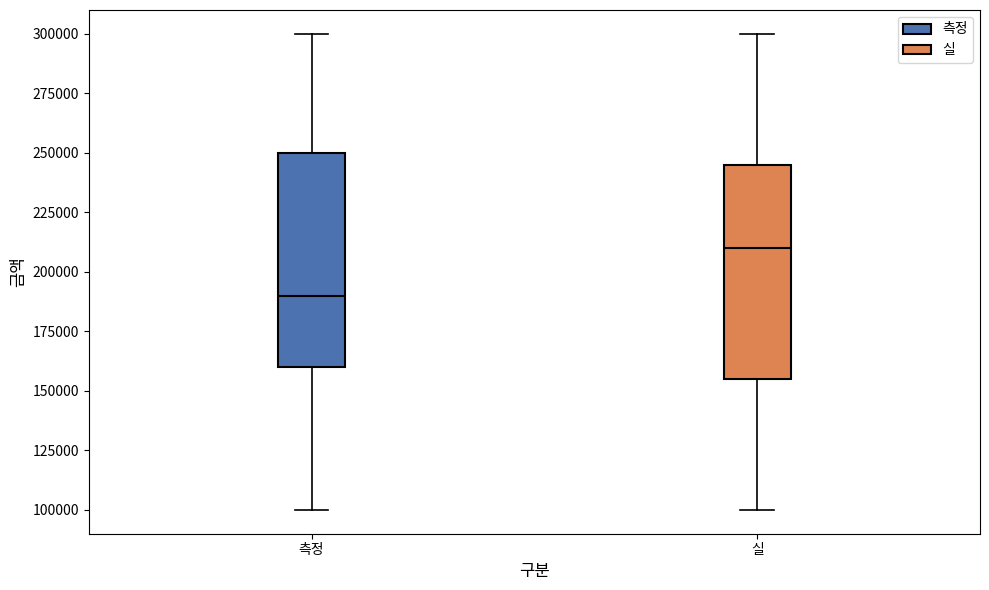

Reading left to right, transcribe this box plot: for each box, give where its median line is, the range the box spans, and where its two whiskers end, as read against the y-axis. The values are not printed on the chart, so give them approximately, as read against the axis.

측정: median 190000, box 160000 to 250000, whiskers 100000 to 300000
실: median 210000, box 155000 to 245000, whiskers 100000 to 300000